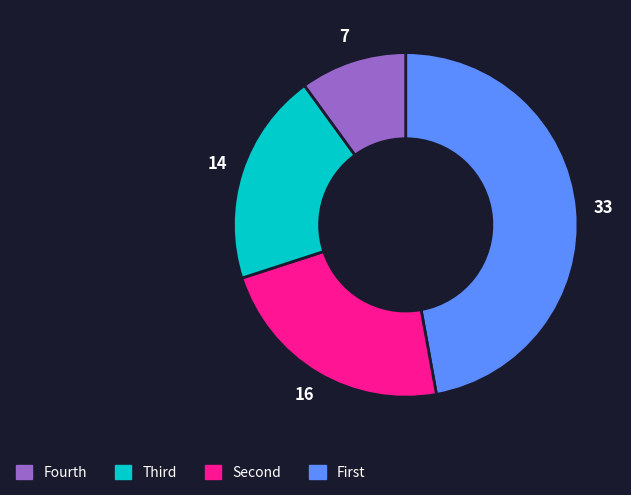

Does any single category account for the majority?

No